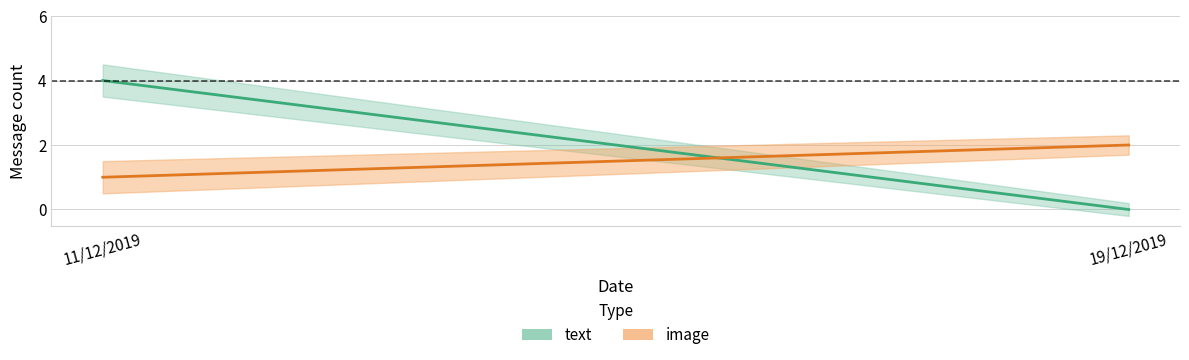

Rank the series by their maximum value, from highest to lowest.

text_count, image_count